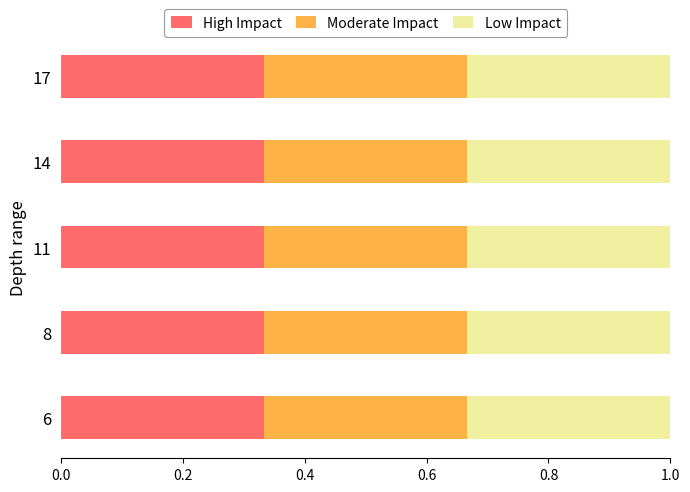

The value of High Impact at 17 is 0.6. True or false?

False